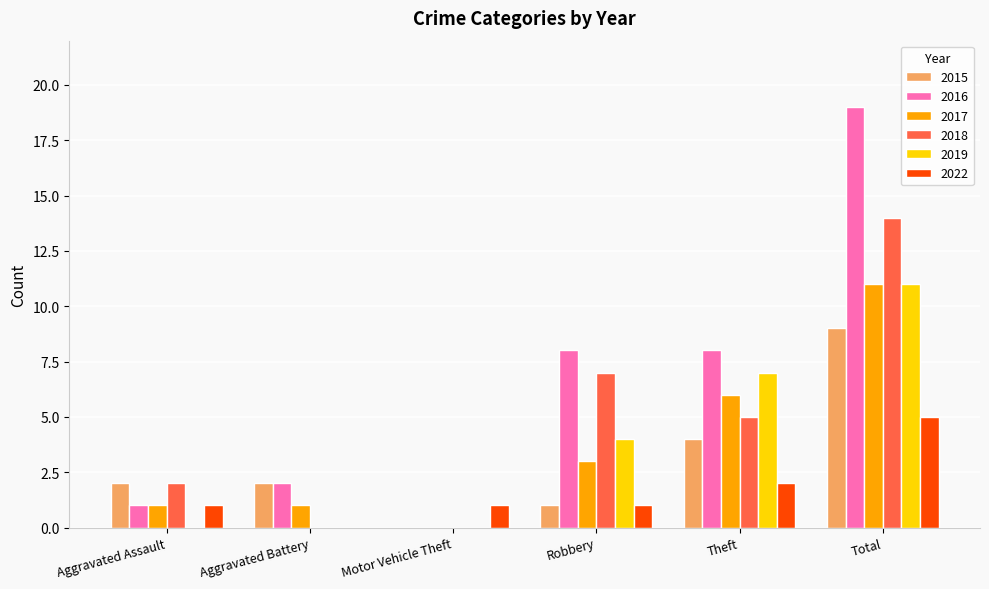

What are all the series names shown in the legend?

2015, 2016, 2017, 2018, 2019, 2022